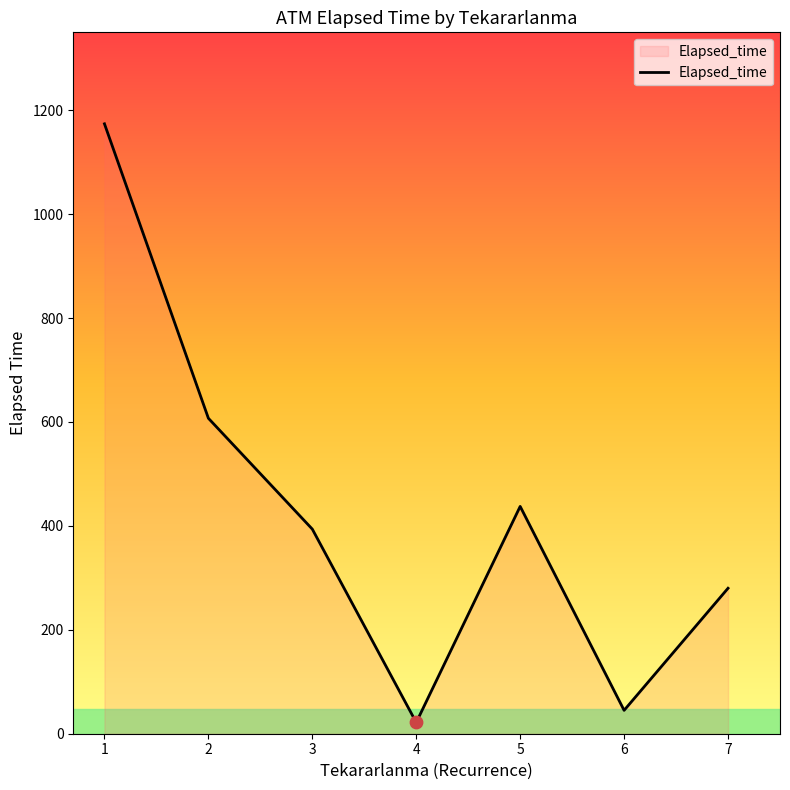

Approximately how many times larger is the value at 4 compared to 6?

0.5